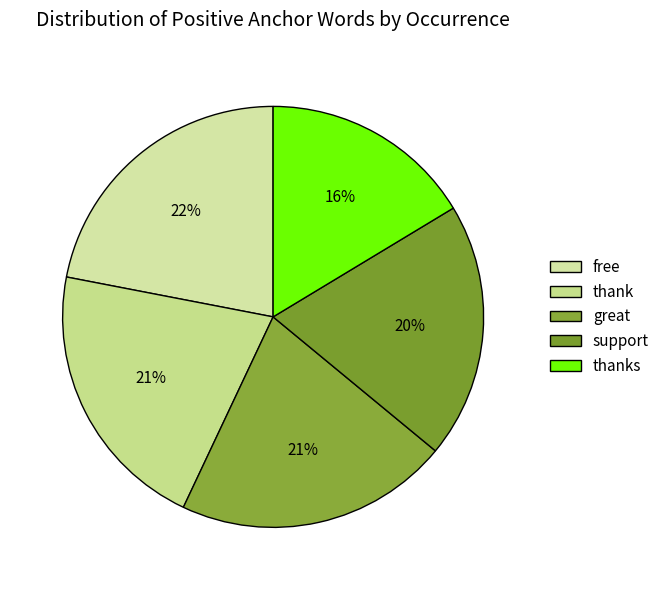

How many slices are in this pie chart?

5